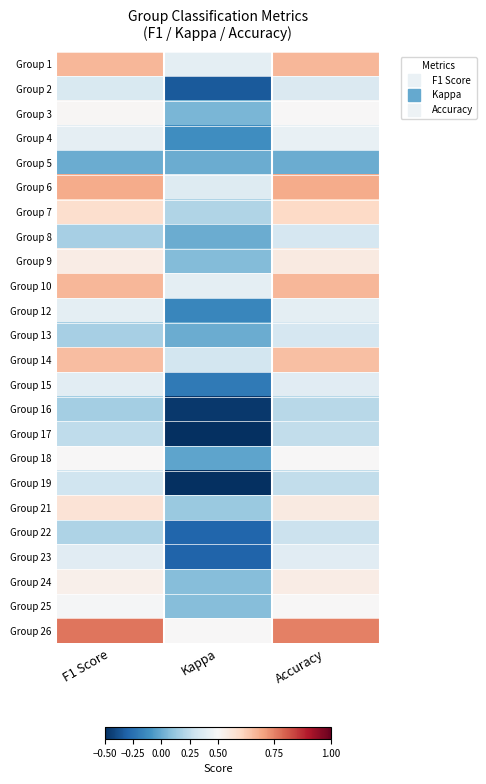

How many distinct data groups are displayed?

24